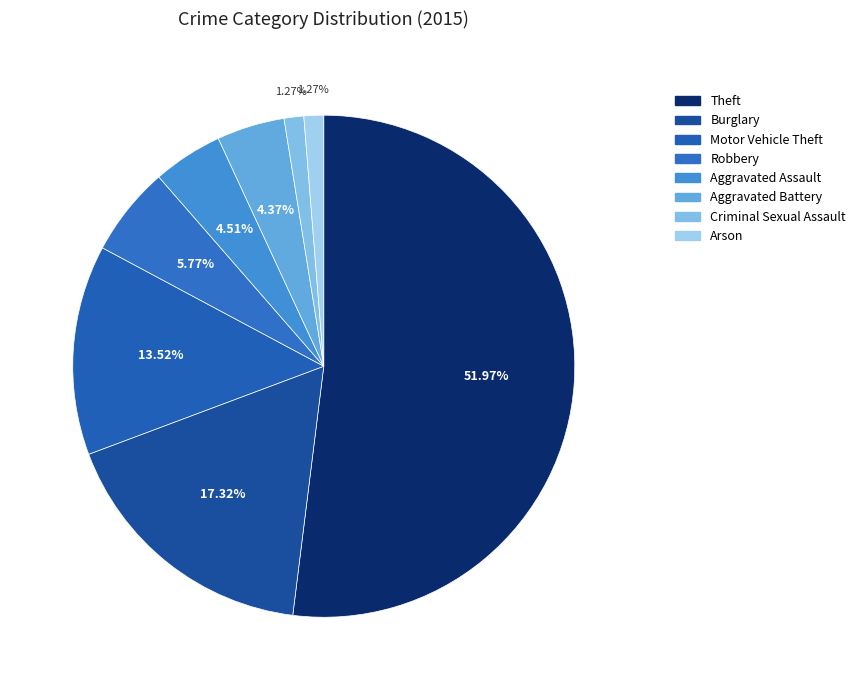

To the nearest percent, what is the combined percentage of Aggravated Battery and Criminal Sexual Assault?

6%